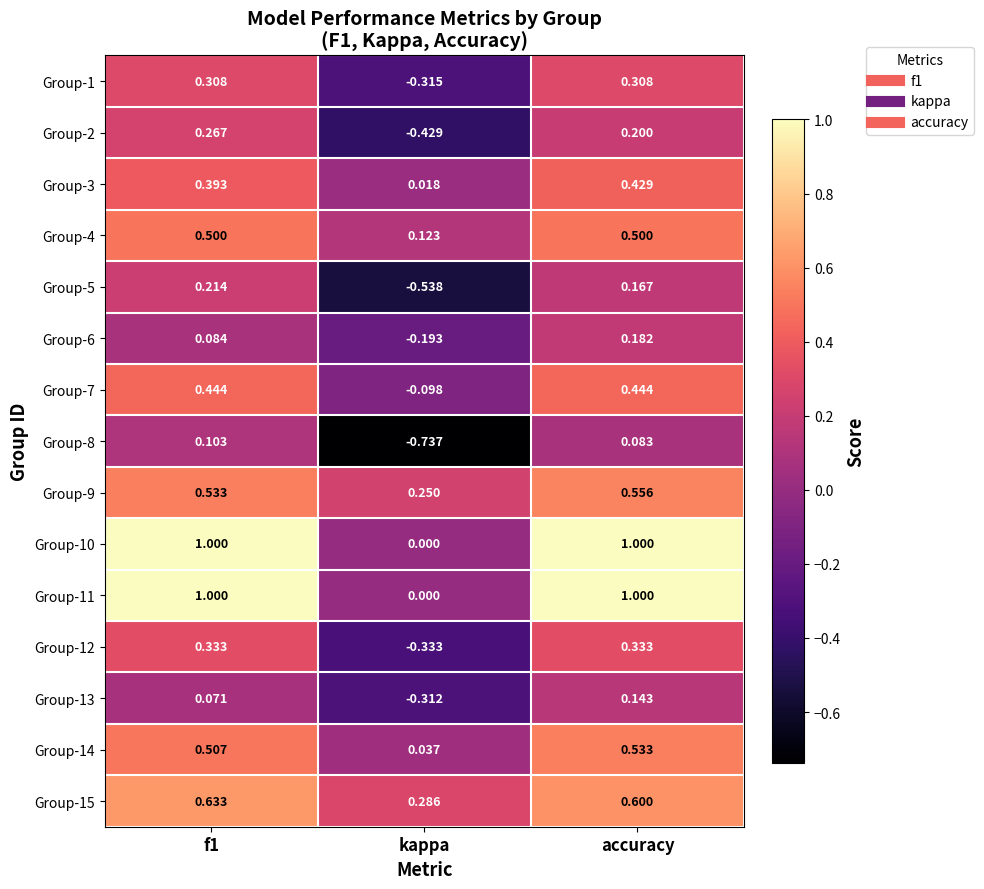

Where is Group-11 nearest to the value 0?

kappa